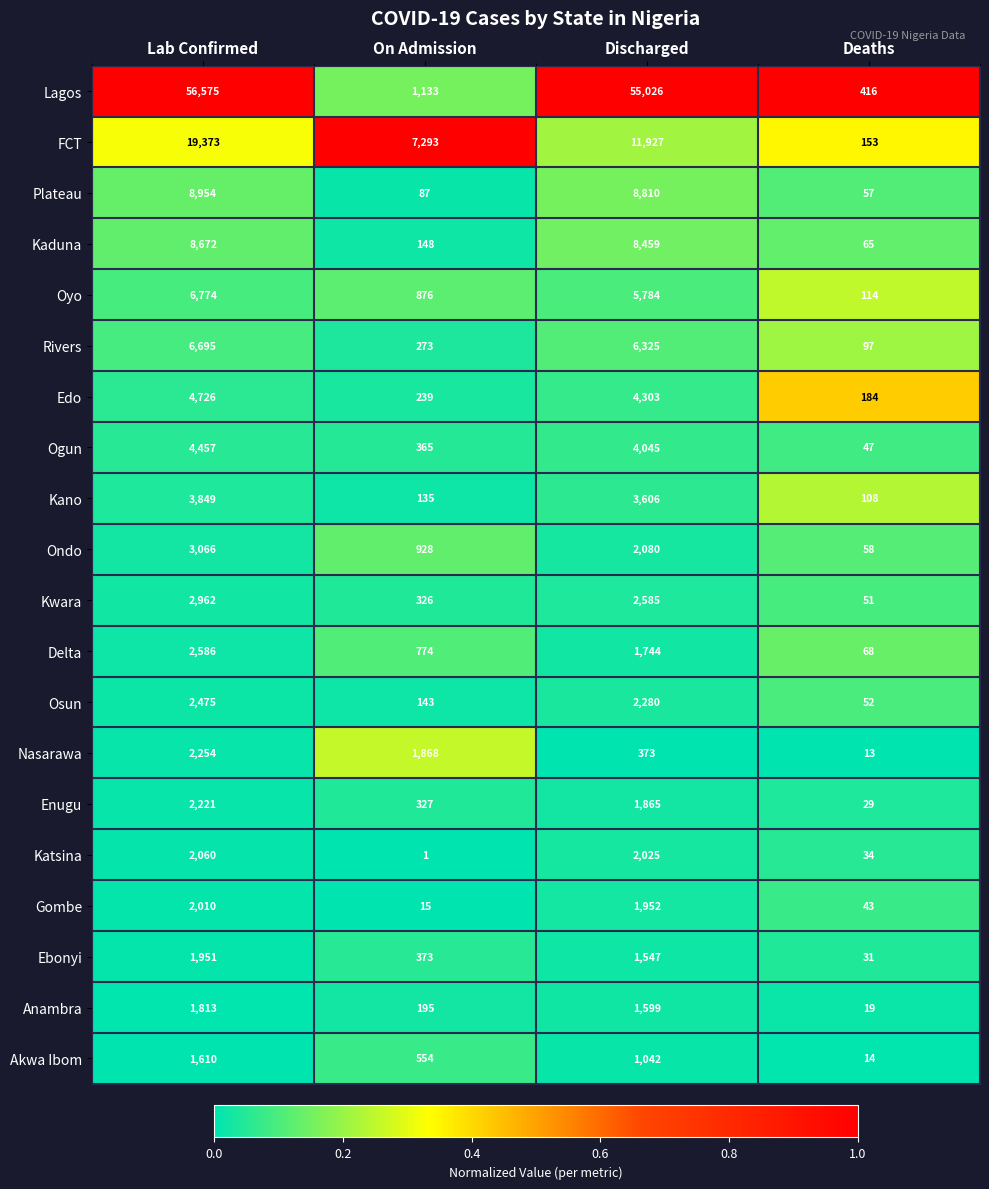

At which label is Ondo closest to 1562?

Discharged